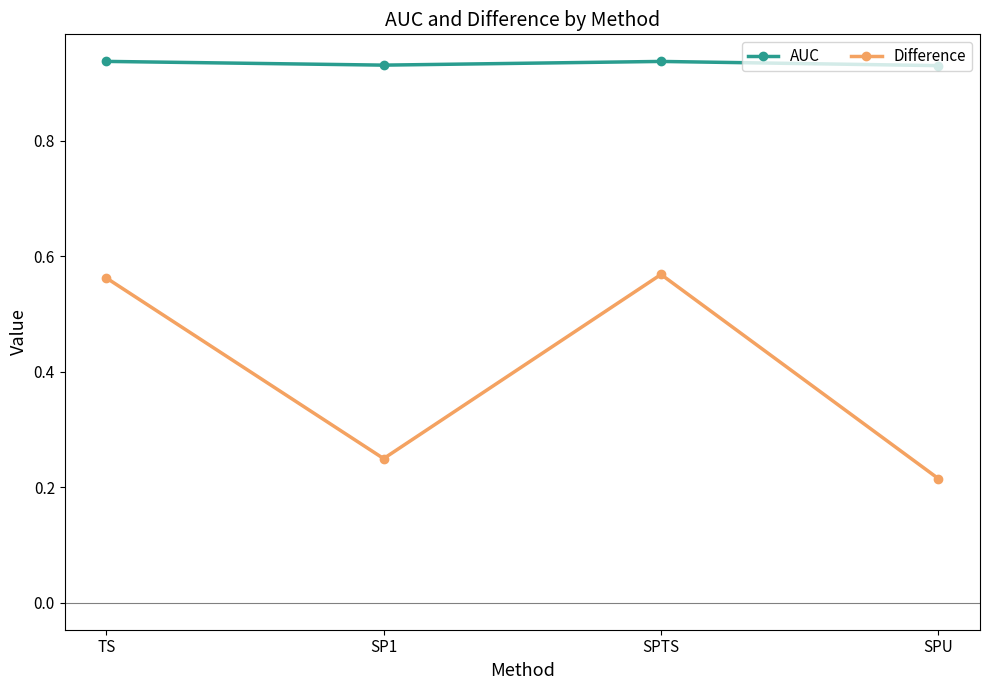

True or false: Difference has a value of 0.3 at TS.

False